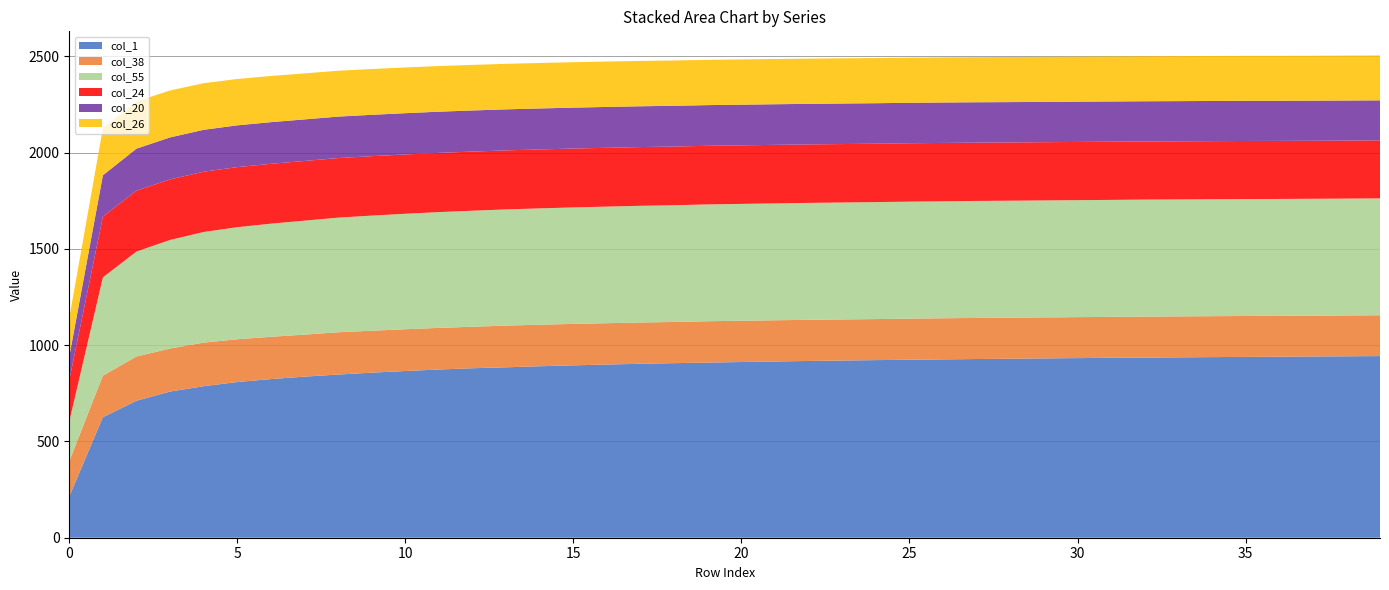

Reading left to right, extract all data points from this chart.

col_1: 0=214.1	1=625.7	2=711.5	3=759.0	4=786.9	5=808.6	6=823.9	7=836.6	8=847.4	9=857.1	10=865.8	11=873.6	12=880.2	13=885.1	14=890.5	15=895.2	16=899.4	17=903.4	18=906.6	19=909.5	20=912.5	21=915.3	22=917.9	23=920.2	24=922.4	25=924.2	26=926.2	27=928.0	28=929.5	29=931.2	30=932.8	31=934.3	32=935.4	33=936.6	34=937.9	35=939.1	36=940.1	37=941.2	38=942.2	39=943.3
col_38: 0=183.1	1=216.0	2=229.7	3=223.6	4=226.3	5=222.1	6=219.6	7=218.1	8=219.7	9=218.0	10=217.0	11=216.2	12=215.5	13=216.5	14=215.7	15=215.2	16=214.7	17=214.3	18=214.0	19=214.8	20=214.3	21=214.0	22=213.7	23=213.4	24=213.1	25=213.7	26=213.5	27=213.3	28=213.1	29=212.9	30=212.7	31=212.5	32=213.0	33=212.8	34=212.6	35=212.4	36=212.2	37=212.0	38=212.1	39=212.0
col_55: 0=206.4	1=510.5	2=545.2	3=563.8	4=574.6	5=582.0	6=587.5	7=591.9	8=595.2	9=597.7	10=599.6	11=601.3	12=602.6	13=603.4	14=604.2	15=604.9	16=605.5	17=606.0	18=606.2	19=606.6	20=606.8	21=607.0	22=607.2	23=607.3	24=607.4	25=607.5	26=607.6	27=607.7	28=607.6	29=607.6	30=607.6	31=607.6	32=607.5	33=607.4	34=607.3	35=607.2	36=607.0	37=607.0	38=606.9	39=606.9
col_24: 0=215.2	1=315.4	2=315.9	3=314.5	4=313.1	5=311.9	6=310.8	7=310.0	8=309.3	9=308.6	10=308.0	11=307.5	12=307.0	13=306.5	14=306.1	15=305.7	16=305.3	17=305.0	18=304.7	19=304.4	20=304.1	21=303.9	22=303.7	23=303.5	24=303.3	25=303.1	26=302.9	27=302.7	28=302.5	29=302.3	30=302.2	31=302.1	32=301.9	33=301.8	34=301.7	35=301.6	36=301.4	37=301.3	38=301.2	39=301.1
col_20: 0=122.2	1=214.6	2=218.3	3=218.0	4=217.5	5=217.0	6=216.3	7=215.8	8=215.3	9=214.8	10=214.3	11=213.9	12=213.5	13=213.1	14=212.8	15=212.5	16=212.2	17=211.9	18=211.6	19=211.3	20=211.1	21=210.9	22=210.7	23=210.5	24=210.3	25=210.1	26=209.9	27=209.7	28=209.5	29=209.3	30=209.1	31=209.0	32=208.8	33=208.7	34=208.6	35=208.5	36=208.3	37=208.2	38=208.1	39=208.0
col_26: 0=200.8	1=244.4	2=244.6	3=244.0	4=242.0	5=240.7	6=239.7	7=238.9	8=238.3	9=237.8	10=237.4	11=237.0	12=236.7	13=236.4	14=236.1	15=235.9	16=235.7	17=235.5	18=235.3	19=235.1	20=235.0	21=234.9	22=234.8	23=234.7	24=234.6	25=234.5	26=234.4	27=234.3	28=234.2	29=234.1	30=234.0	31=233.9	32=233.8	33=233.7	34=233.6	35=233.5	36=233.4	37=233.3	38=233.2	39=233.2